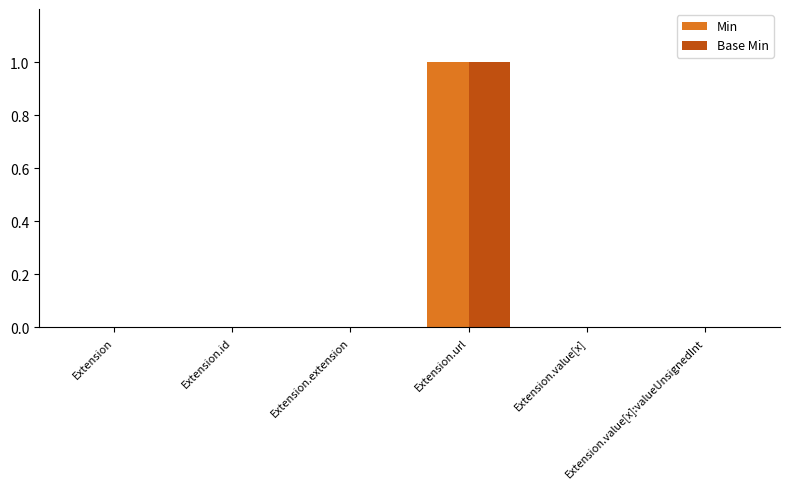

True or false: Base Min has a value of 0 at Extension.value[x]:valueUnsignedInt.

True